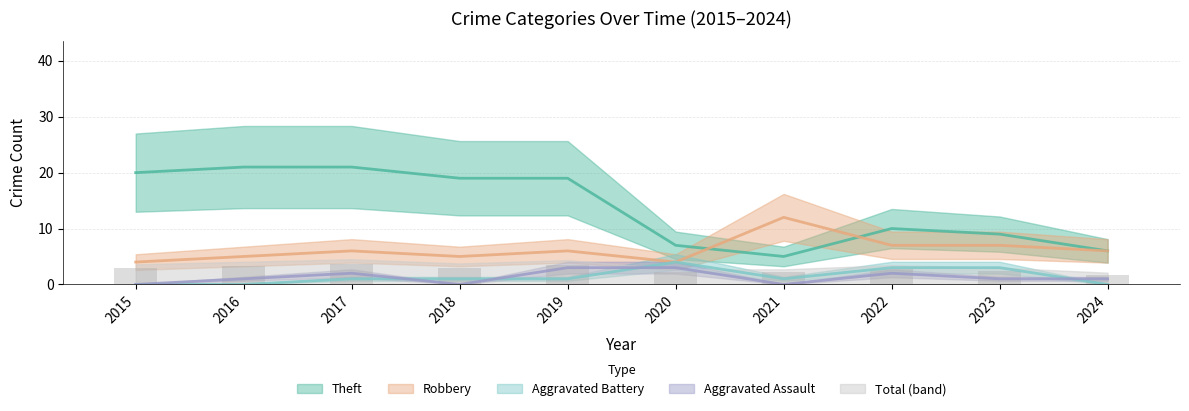

How many data points in Total are less than 2?

1